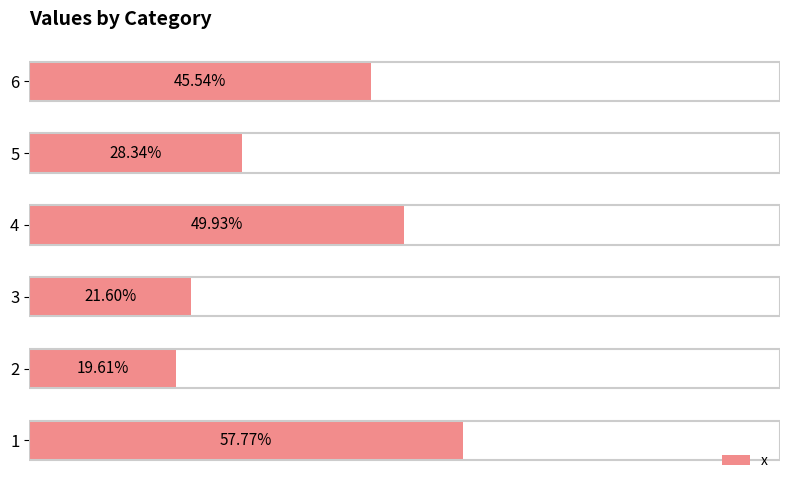

What is the minimum value shown in the chart?

0.2